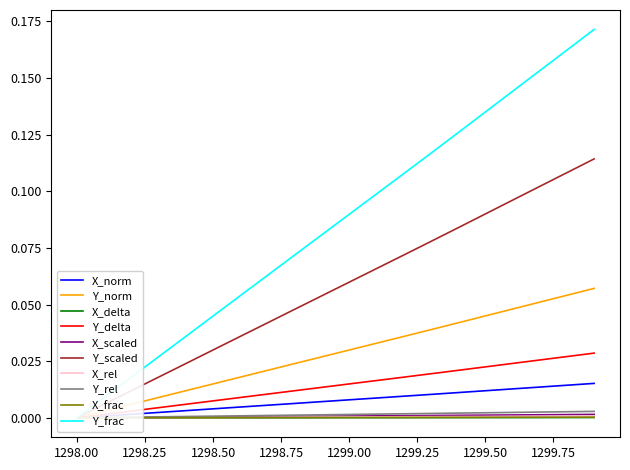

Is the value of Y at 1298.8 greater than the value of X at 1298.1?

Yes